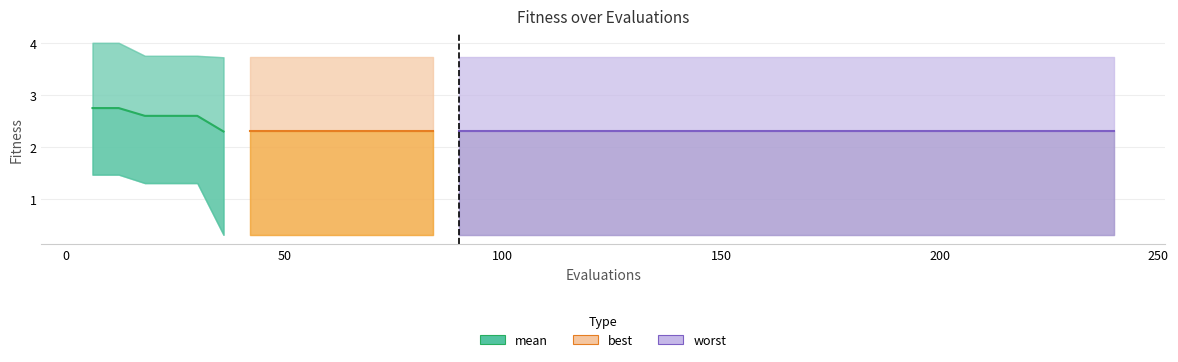

What is the difference between the maximum and minimum values?

0.4